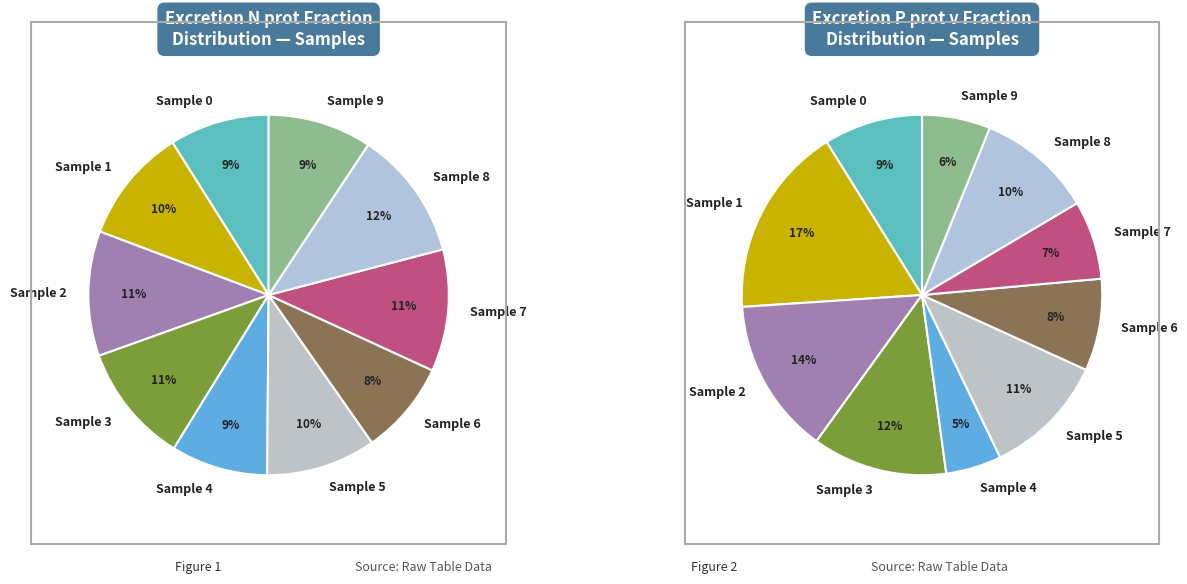

Does any single category account for the majority?

No